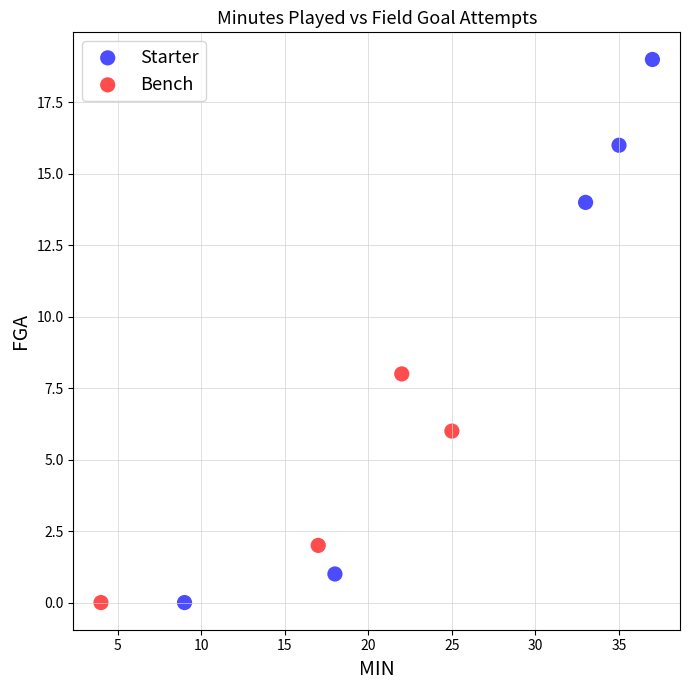

Which series has the widest spread of Y values?

Starter